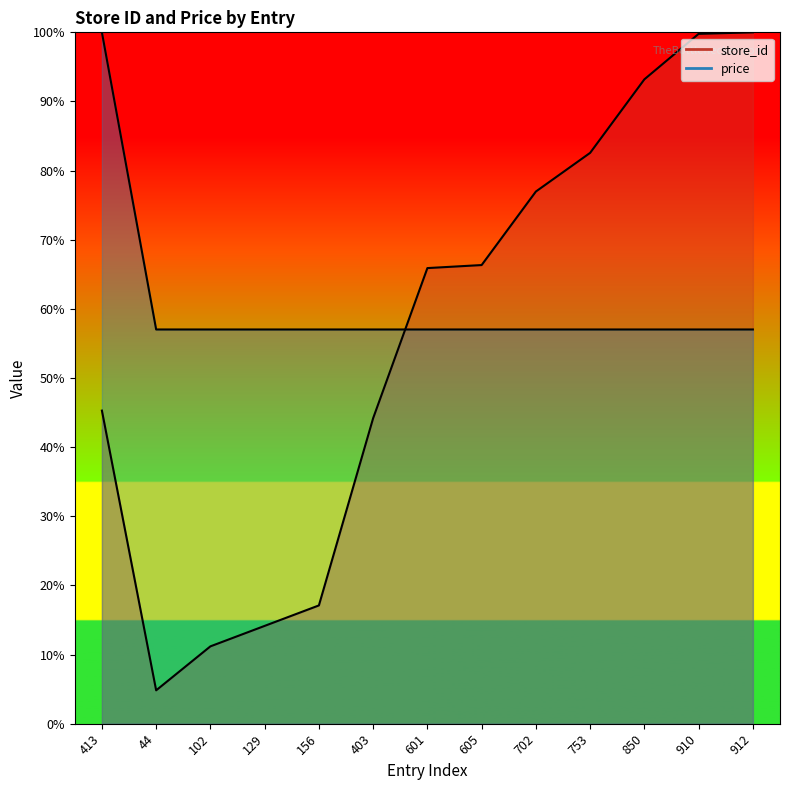

What is the sum of all store_id values?

721.5